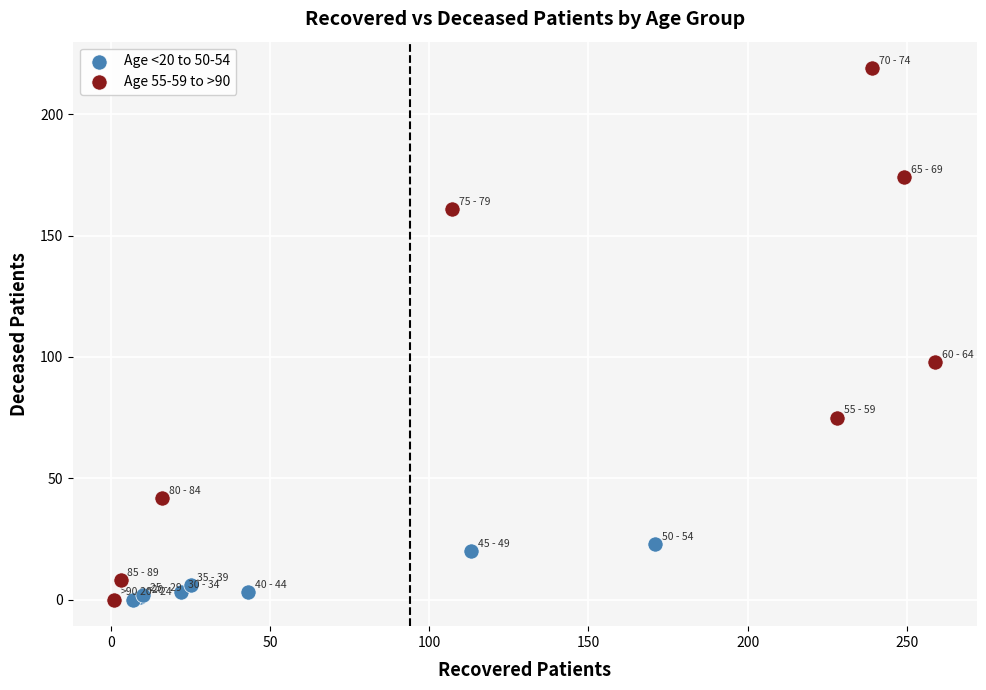

Which series reaches the maximum Y coordinate?

Age 55-59 to >90